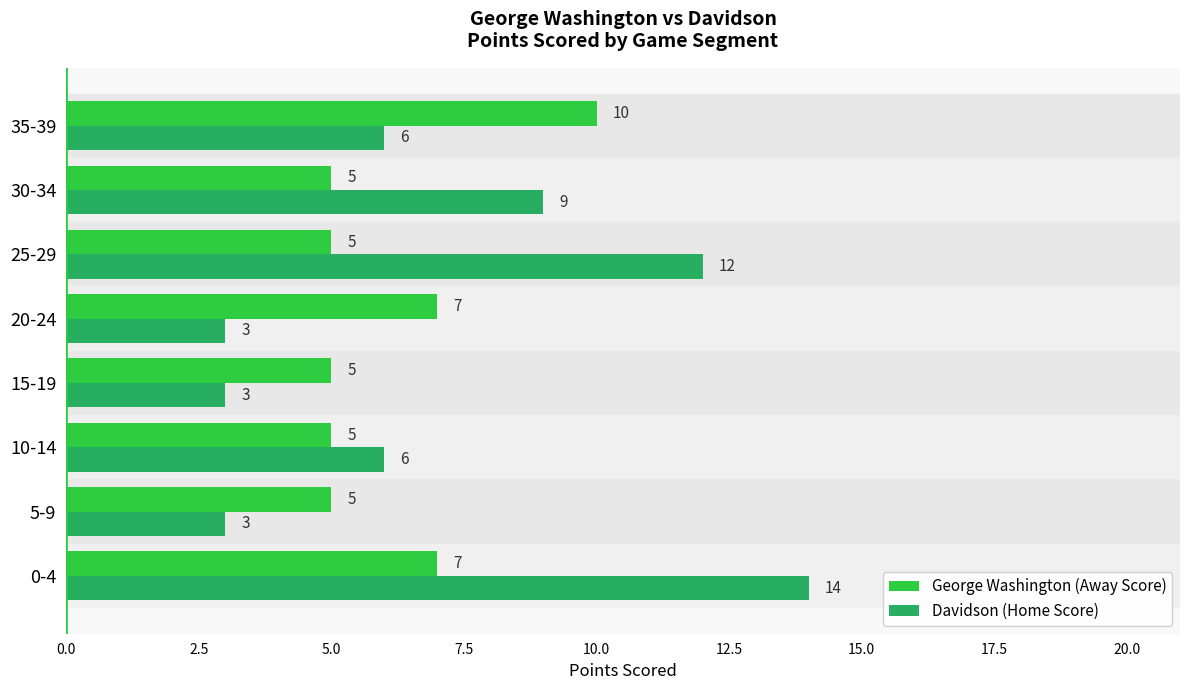

At 20-24, list the series in order from smallest to largest.

Davidson (Home Score), George Washington (Away Score)